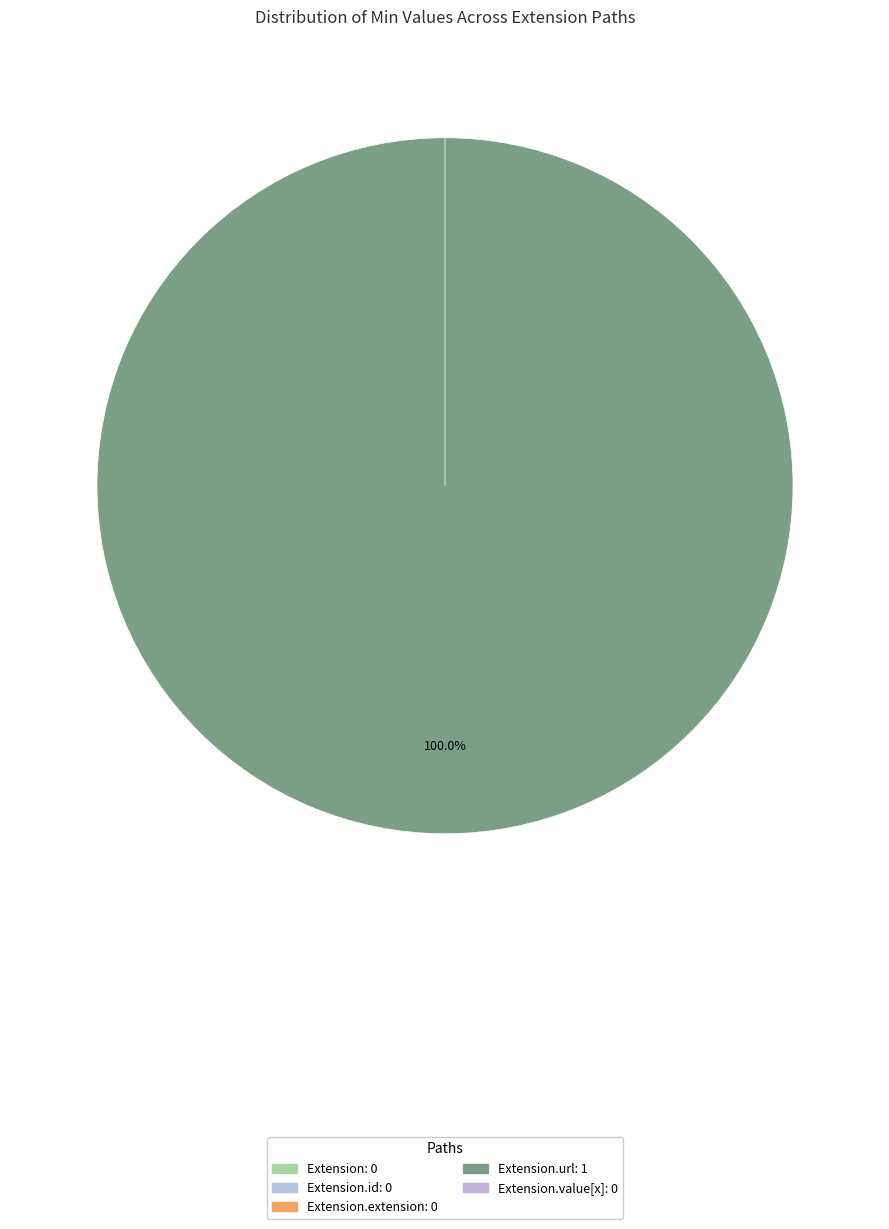

Which category accounts for the majority?

Extension.url